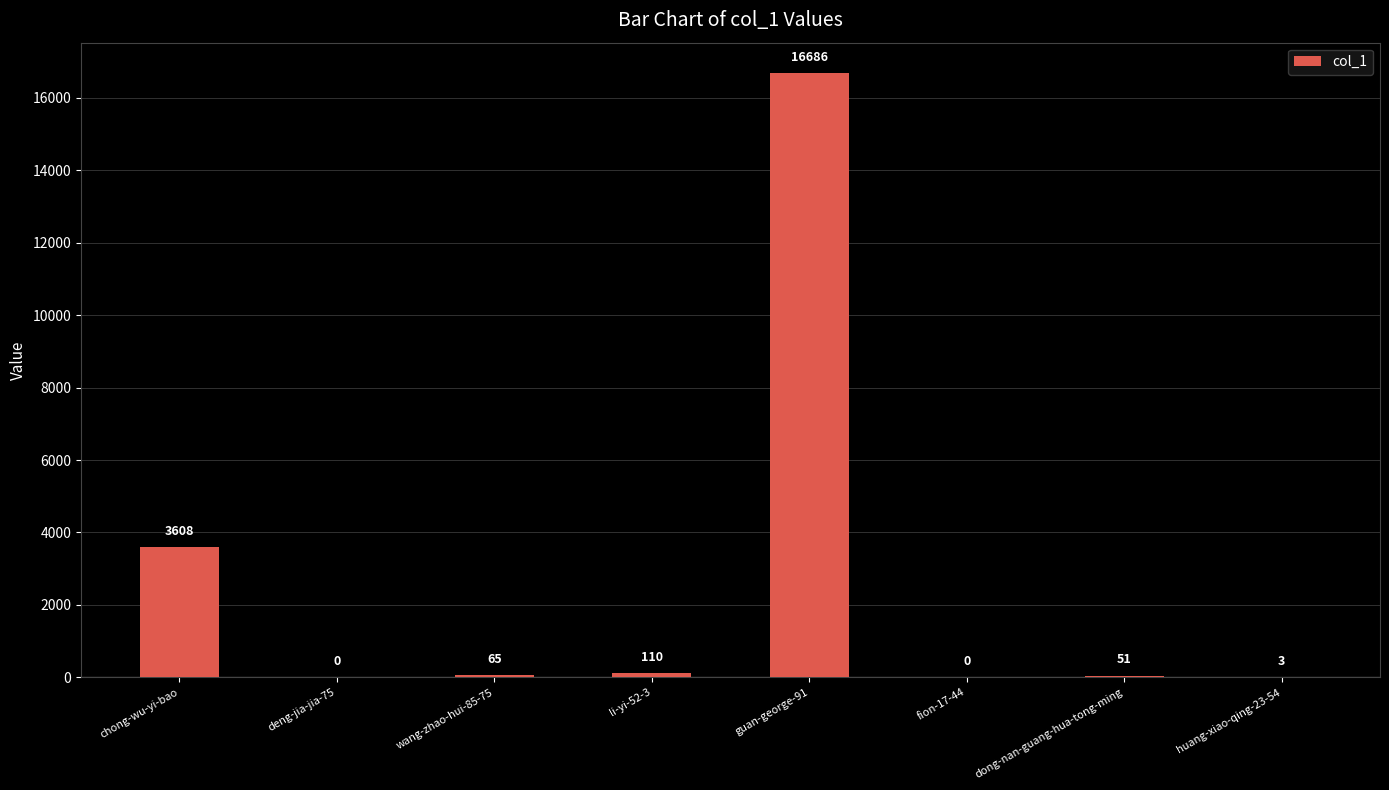

What is the change in value from li-yi-52-3 to huang-xiao-qing-23-54?

-107